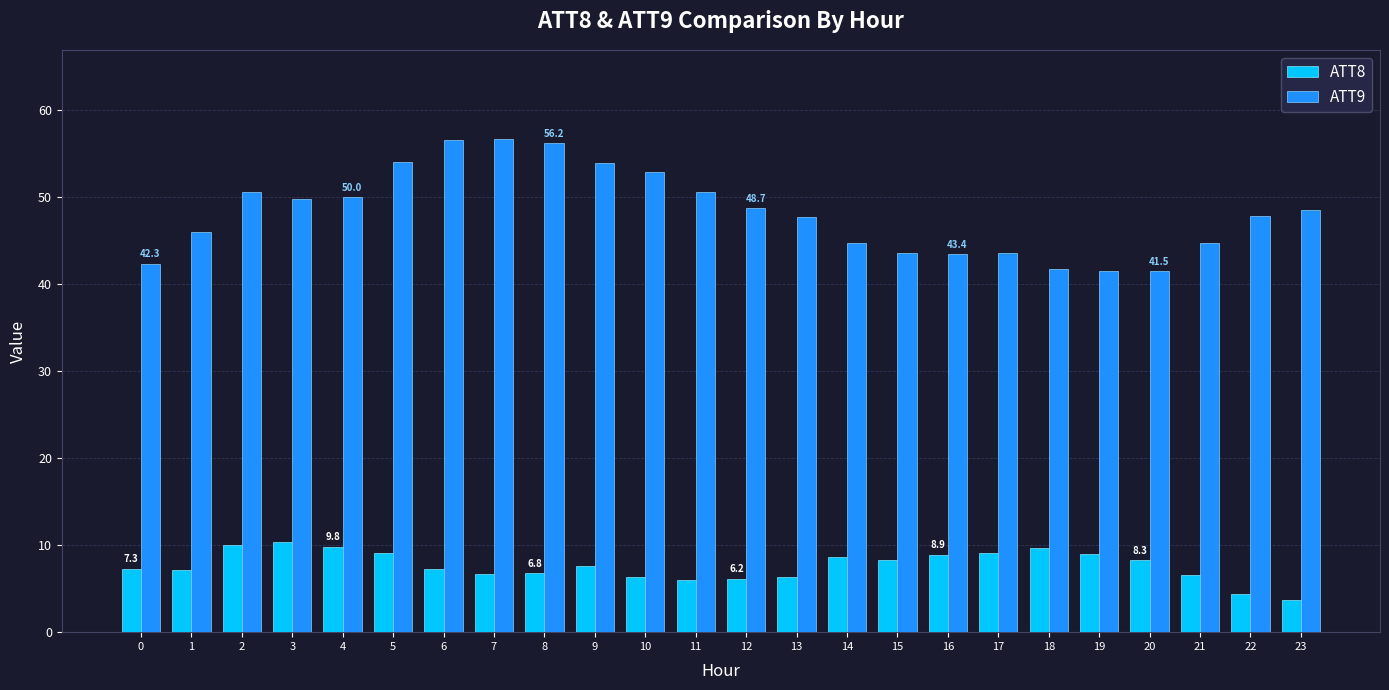

The value of ATT8 at 14 is 14.7. True or false?

False